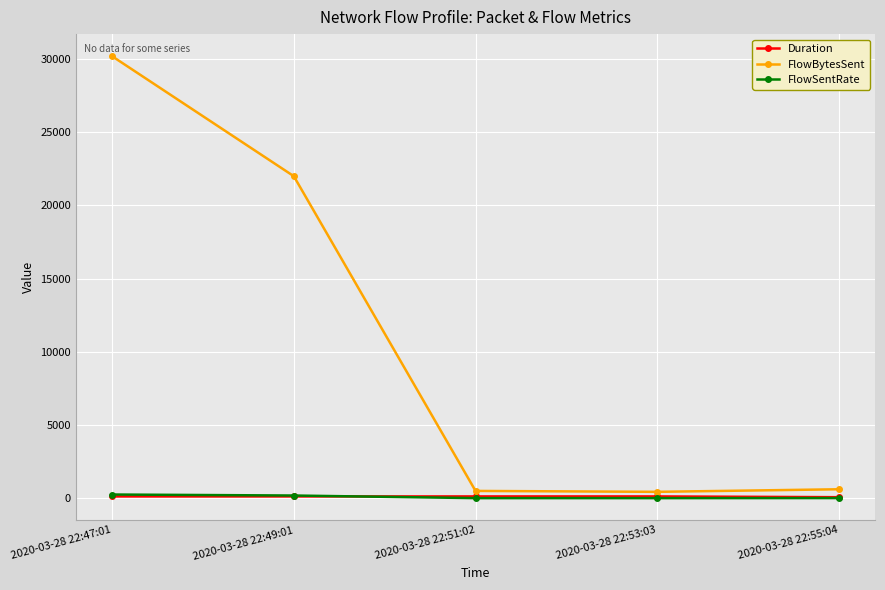

The FlowBytesSent series shows 496.0 at 2020-03-28 22:51:02. True or false?

True